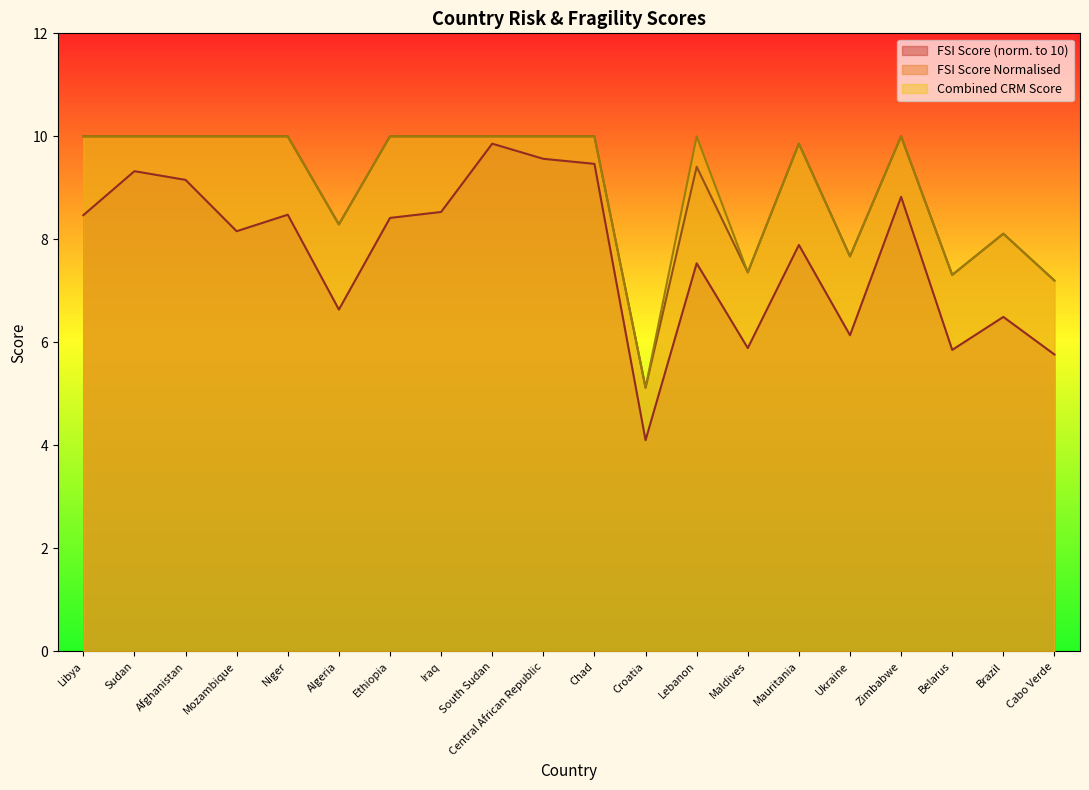

What position from the right is Ukraine?

5